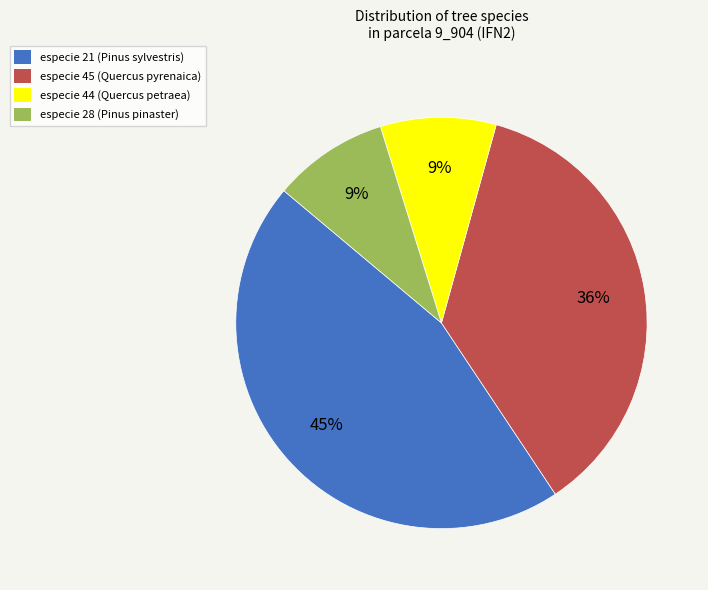

Does especie 44 account for over 50% of the chart?

No